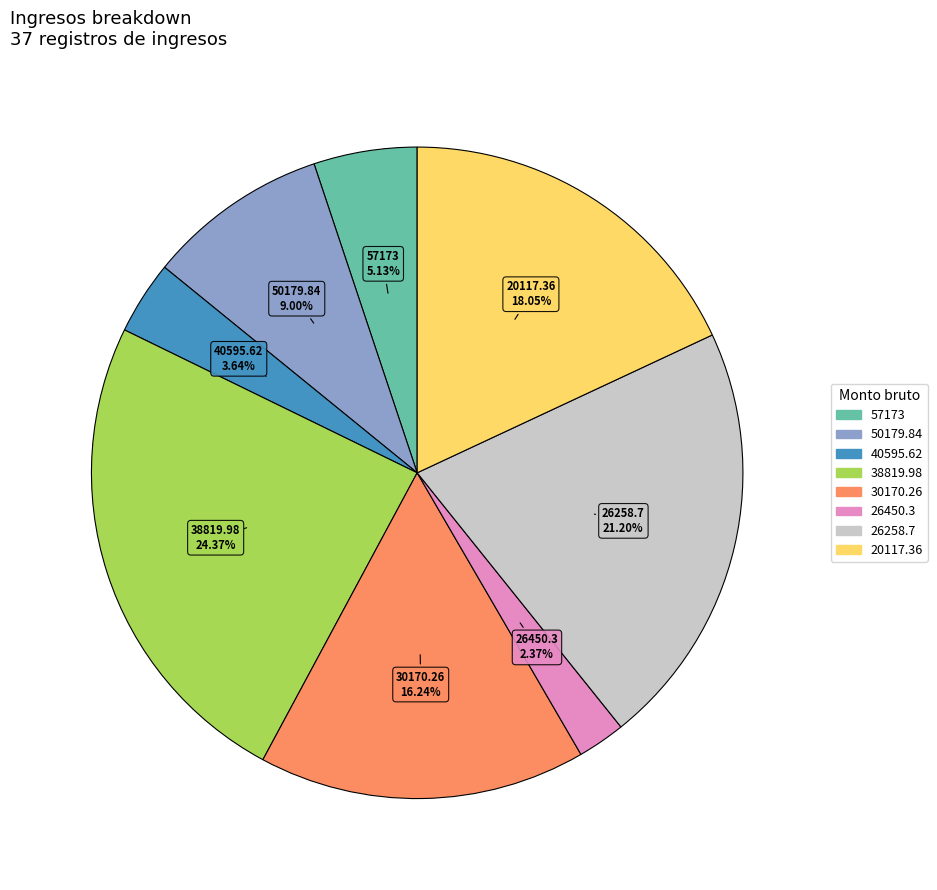

Rank the categories by value from highest to lowest.

38819.98, 26258.7, 20117.36, 30170.26, 50179.84, 57173, 40595.62, 26450.3